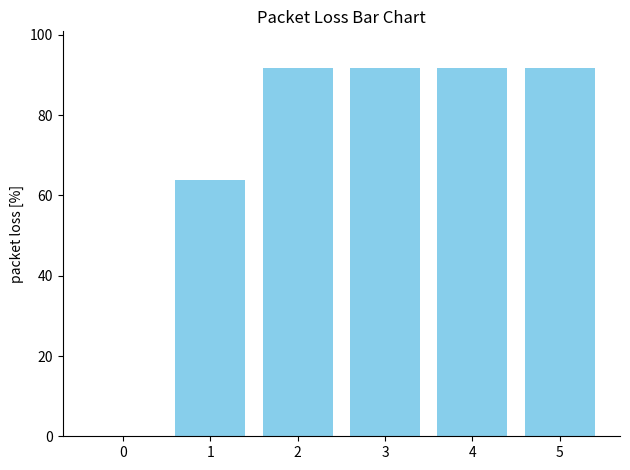

Reading left to right, what are all the values shown in this chart?

0.0	64.0	91.7	91.7	91.7	91.7